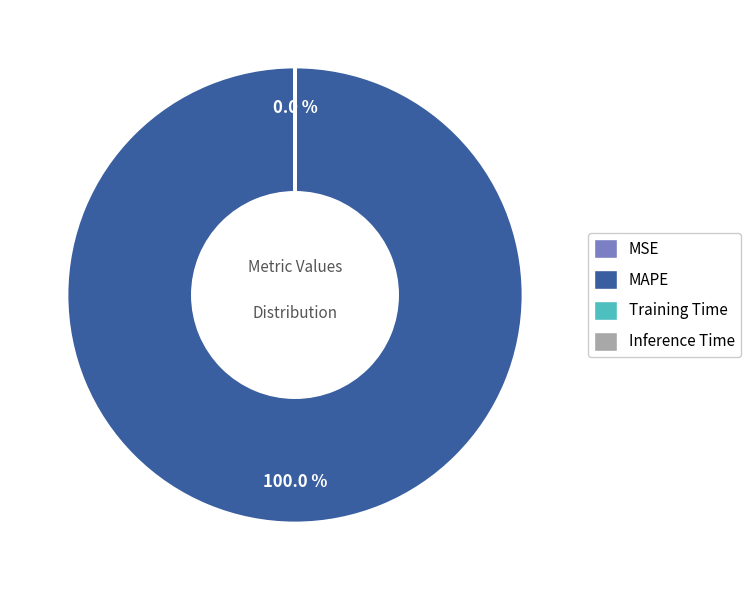

Which slice is the largest?

MAPE